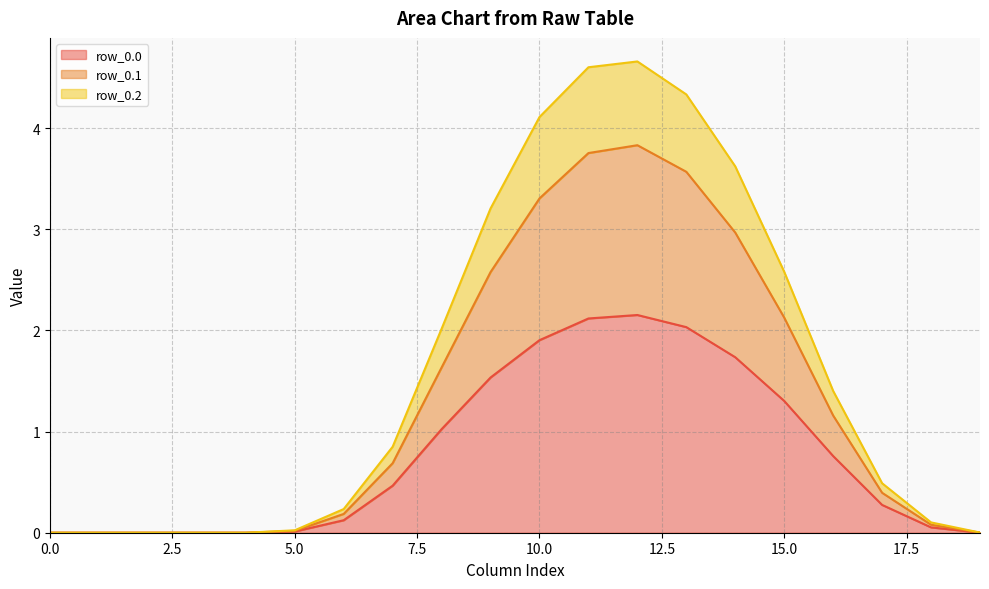

Reading right to left, transcribe all the data shown in this chart.

row_0.0: 19=0.0	18=0.1	17=0.3	16=0.8	15=1.3	14=1.7	13=2.0	12=2.2	11=2.1	10=1.9	9=1.5	8=1.0	7=0.5	6=0.1	5=0.0	4=0.0	3=0.0	2=0.0	1=0.0	0=0.0
row_0.1: 19=0.0	18=0.1	17=0.4	16=1.2	15=2.1	14=3.0	13=3.6	12=3.8	11=3.8	10=3.3	9=2.6	8=1.6	7=0.7	6=0.2	5=0.0	4=0.0	3=0.0	2=0.0	1=0.0	0=0.0
row_0.2: 19=0.0	18=0.1	17=0.5	16=1.4	15=2.6	14=3.6	13=4.3	12=4.7	11=4.6	10=4.1	9=3.2	8=2.0	7=0.8	6=0.2	5=0.0	4=0.0	3=0.0	2=0.0	1=0.0	0=0.0